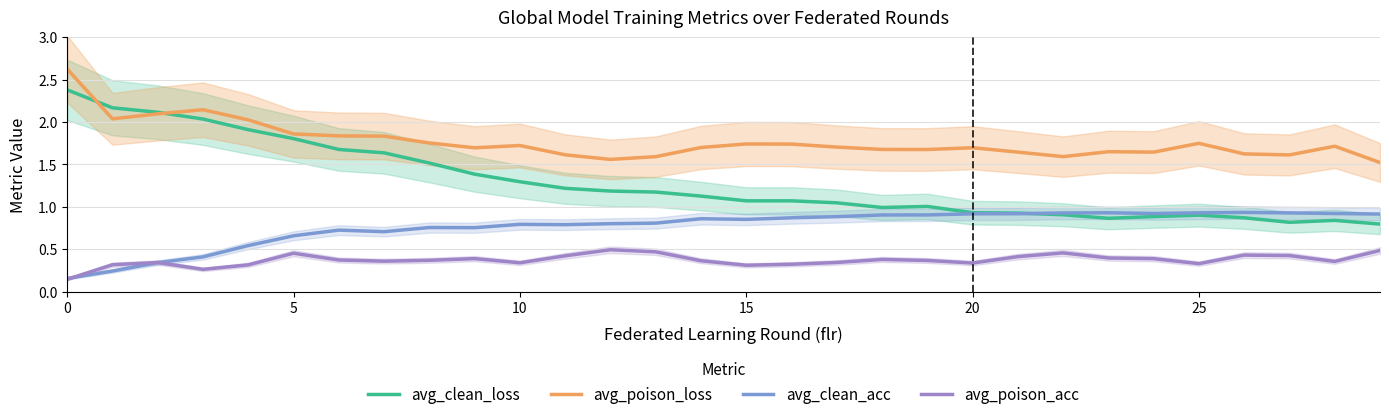

How many lines are shown in the chart?

4